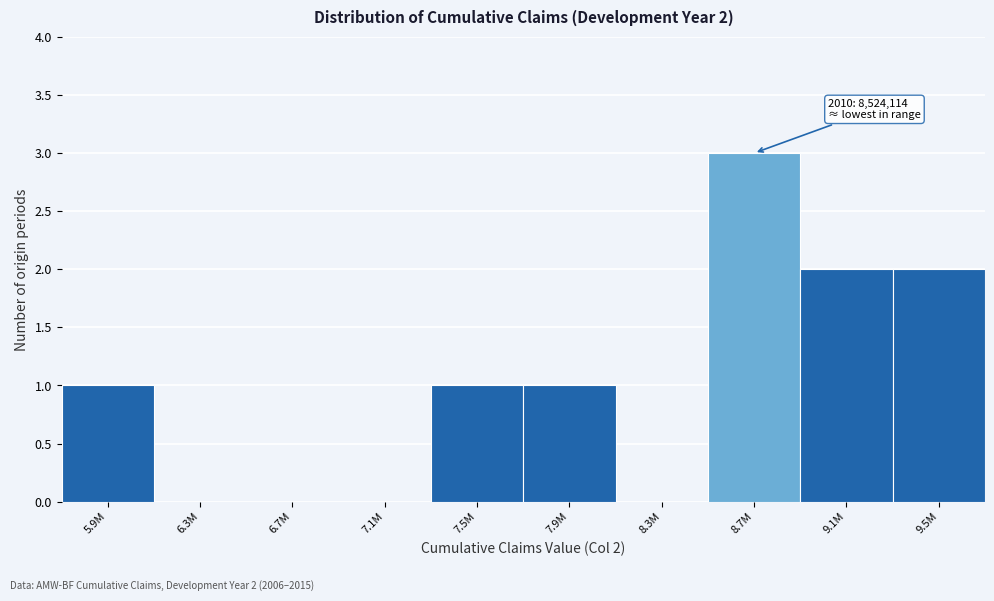

Reading left to right, extract all data points from this chart.

5.9M=1	6.3M=0	6.7M=0	7.1M=0	7.5M=1	7.9M=1	8.3M=0	8.7M=3	9.1M=2	9.5M=2